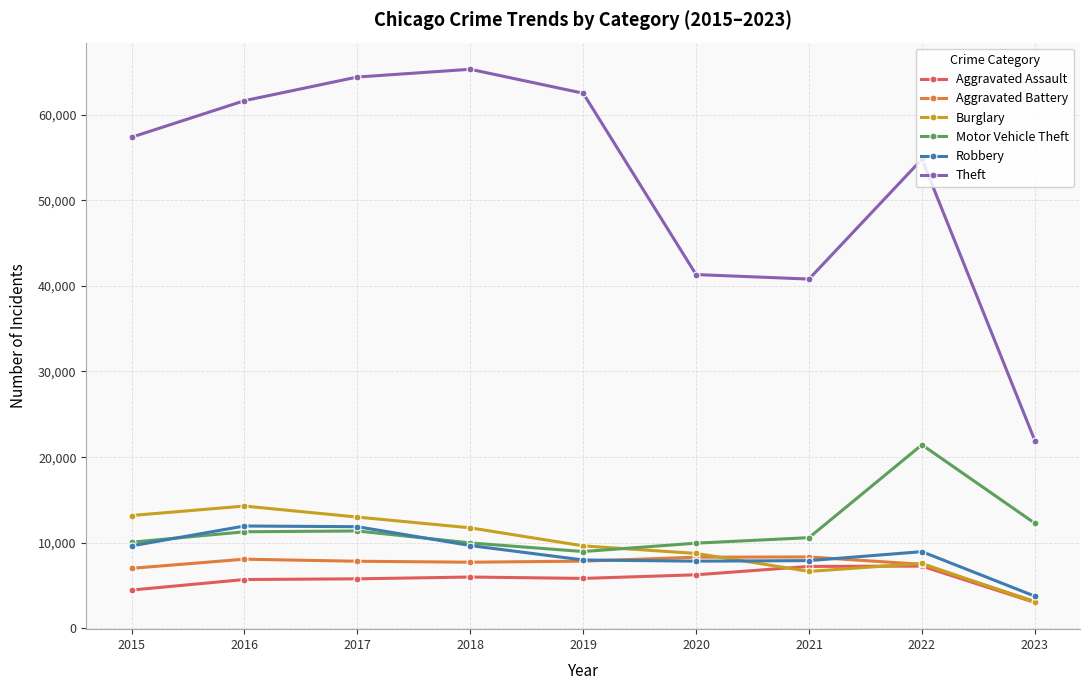

What is the sum of all Burglary values?

87918